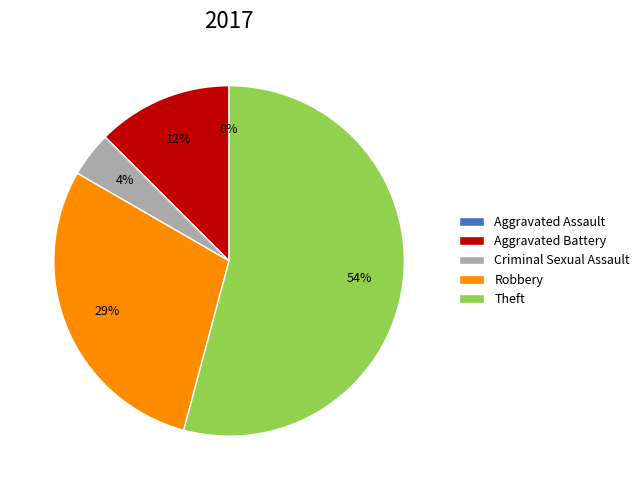

What is the largest slice in the pie chart?

Theft